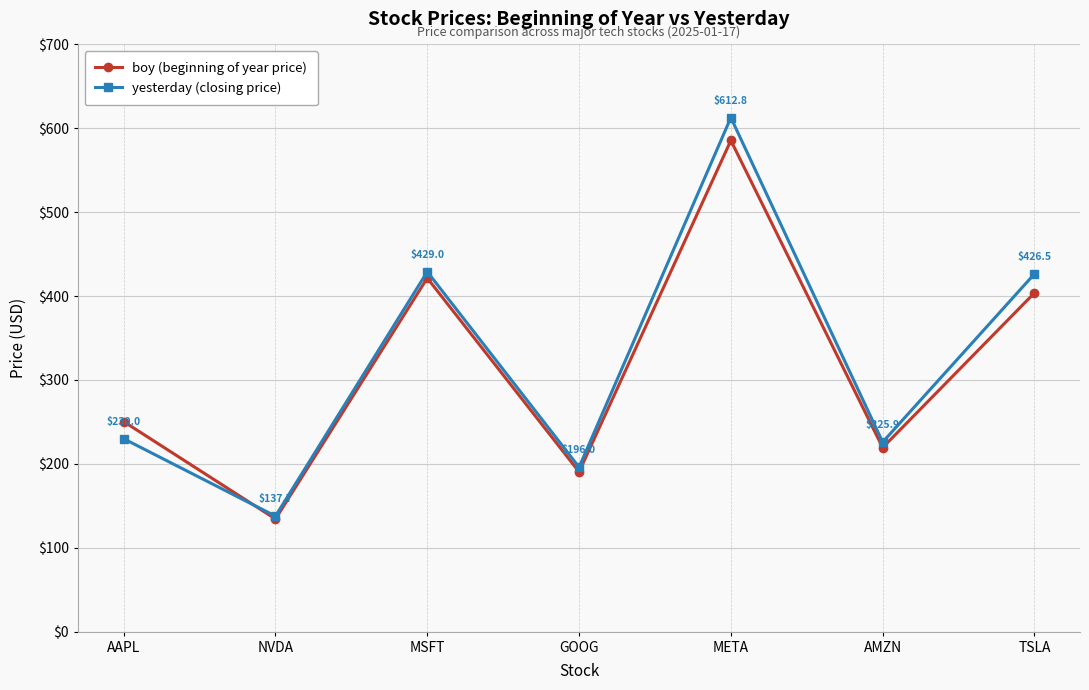

At MSFT, list the series in order from smallest to largest.

boy (beginning of year price), yesterday (closing price)